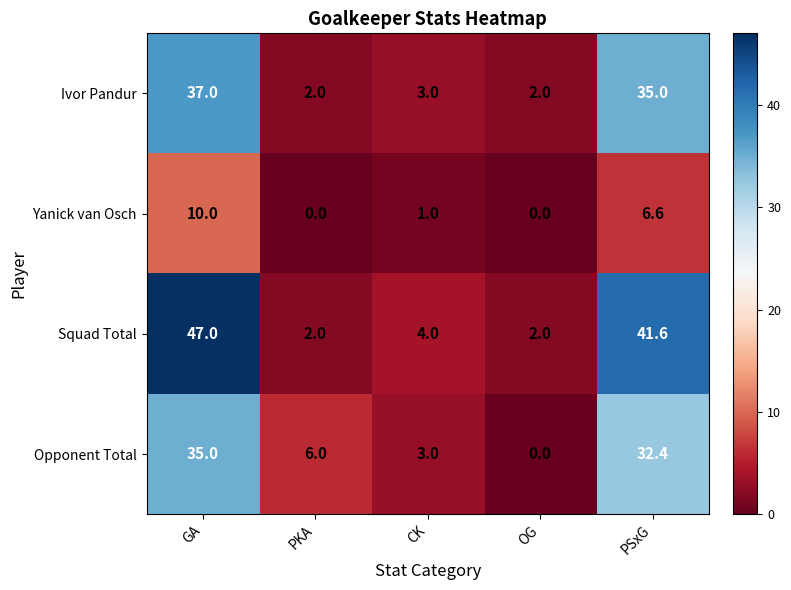

What is the sum of the Squad Total values at PSxG and OG?

43.6